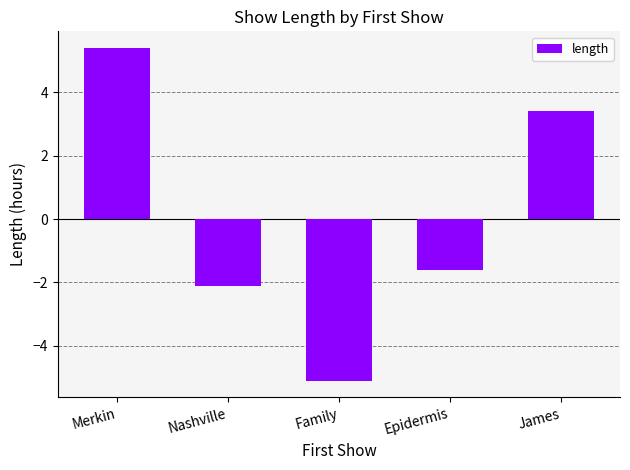

Does the chart contain stacked bars?

No